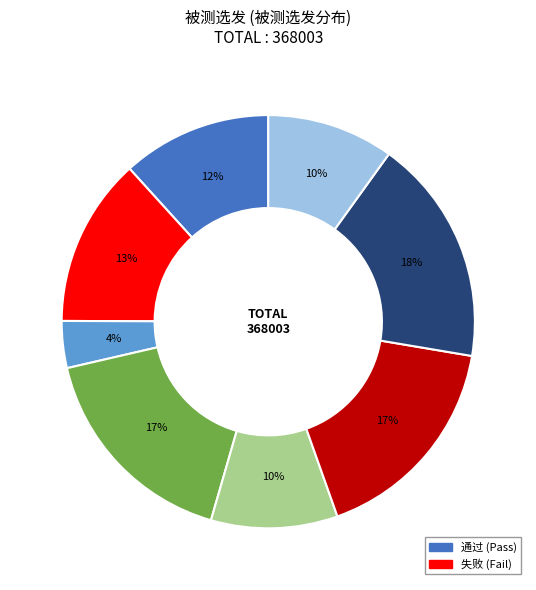

Is there any slice that represents more than half of the pie?

No